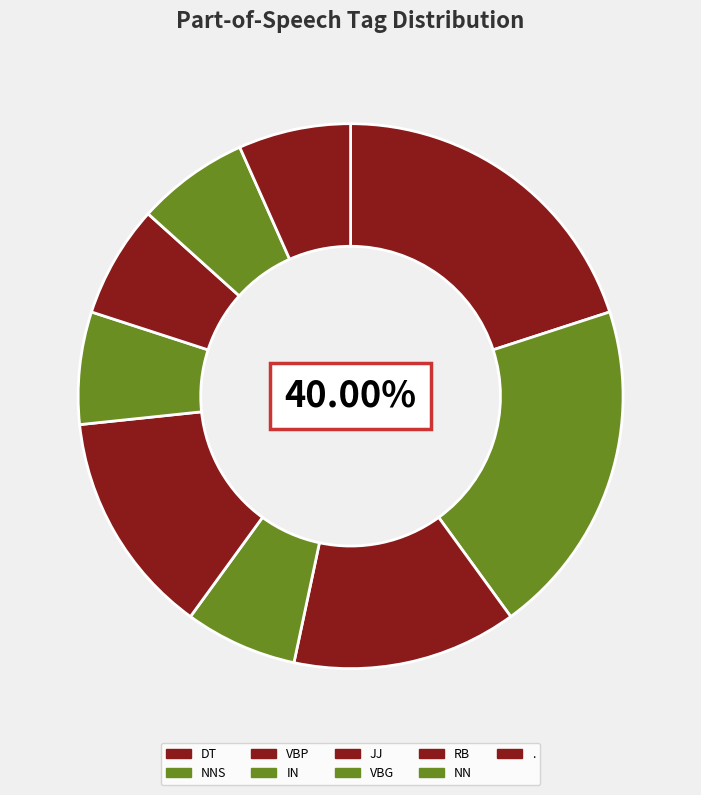

Is the sum of NN and IN greater than half?

No